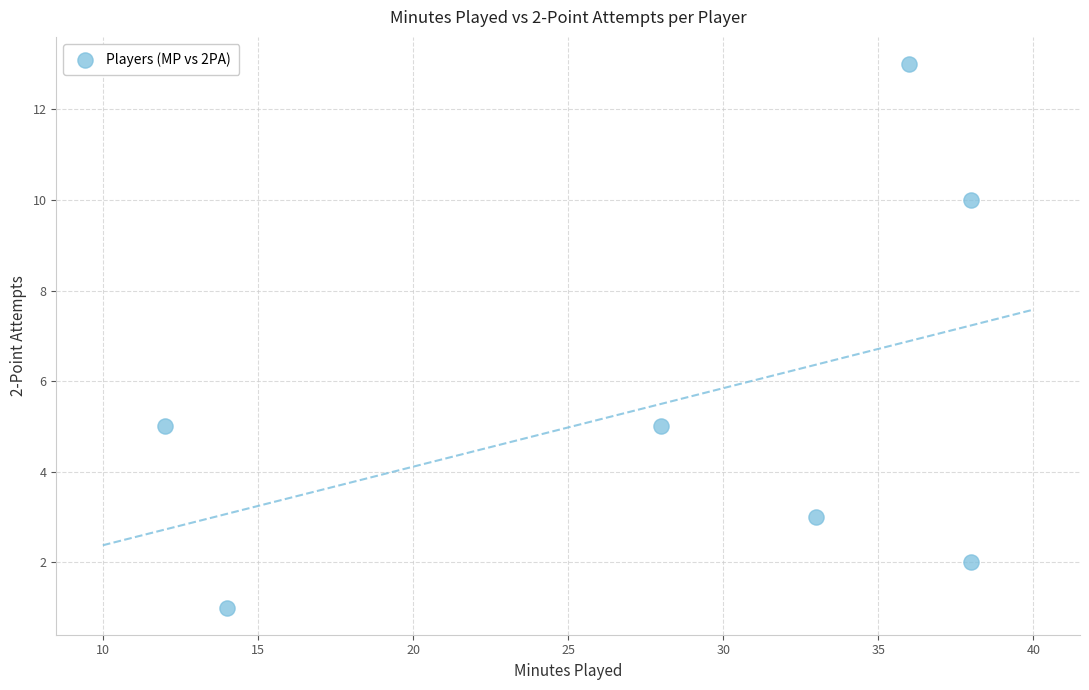

What is the average X value?

28